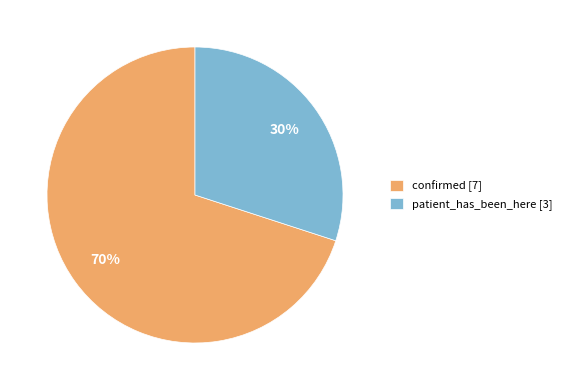

To the nearest percent, what is the difference between the patient_has_been_here and confirmed slice percentages?

40%